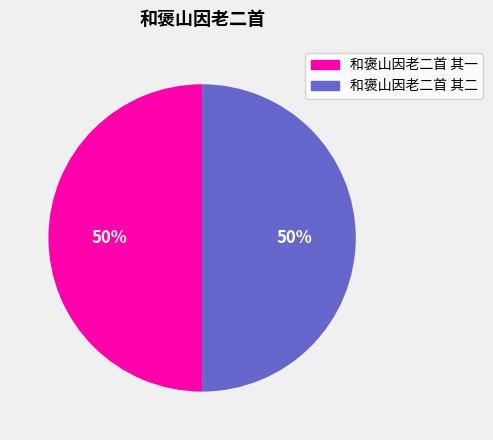

To the nearest percent, what is the combined percentage of 和褒山因老二首 其一 and 和褒山因老二首 其二?

100%